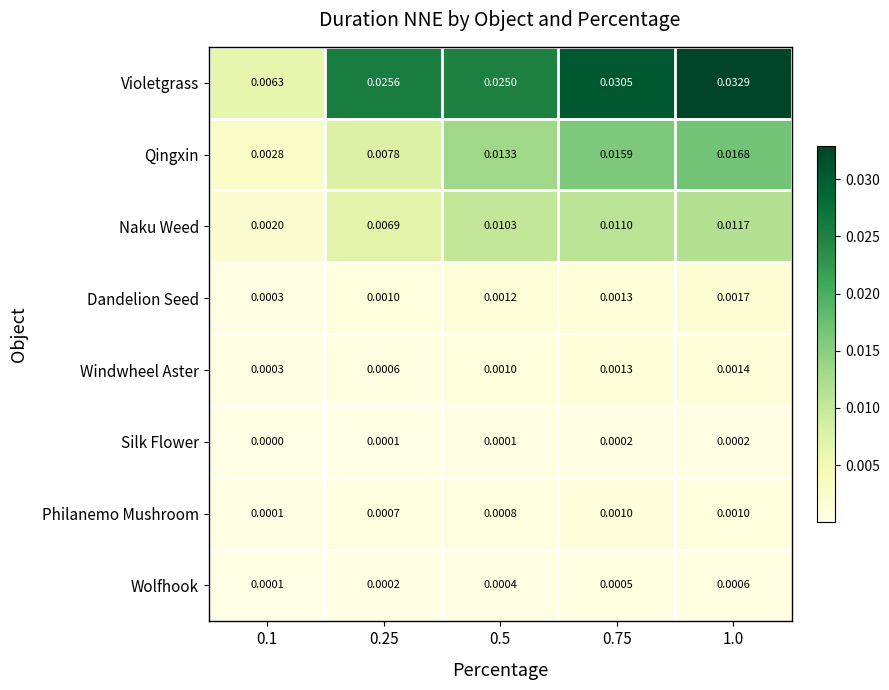

Is the value of Qingxin at 0.75 greater than the value of Naku Weed at 0.5?

Yes